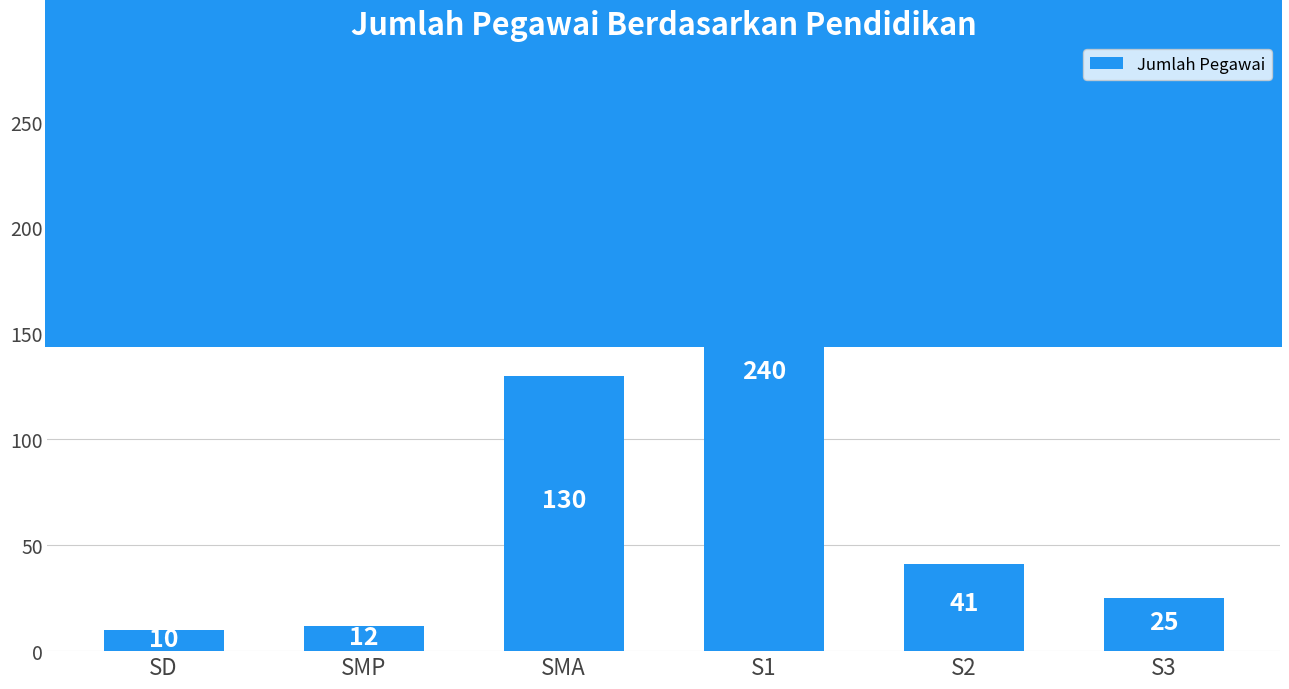

Which label corresponds to the largest value in the chart?

S1